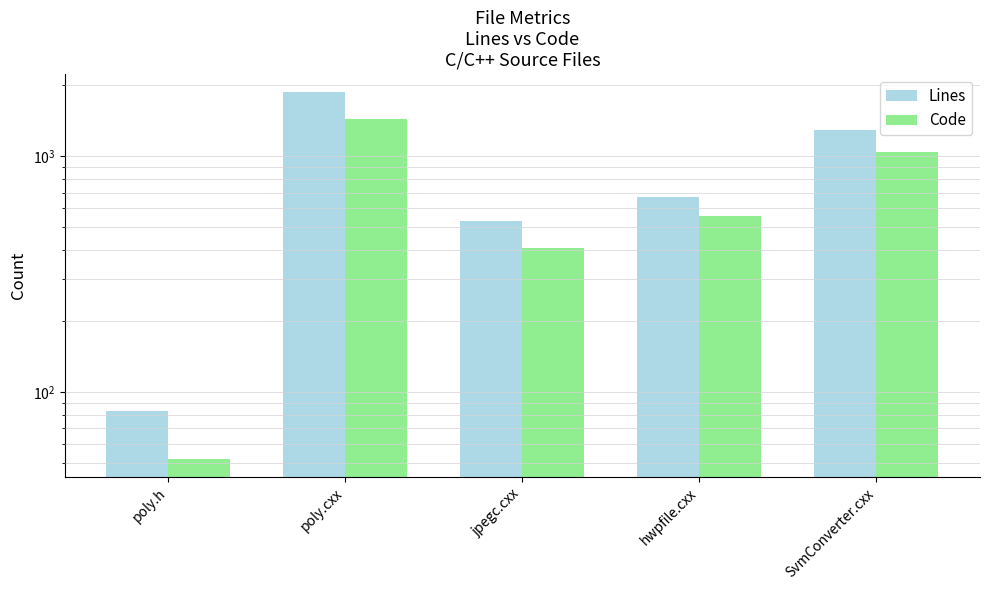

Which category has the highest value in the Code series?

poly.cxx